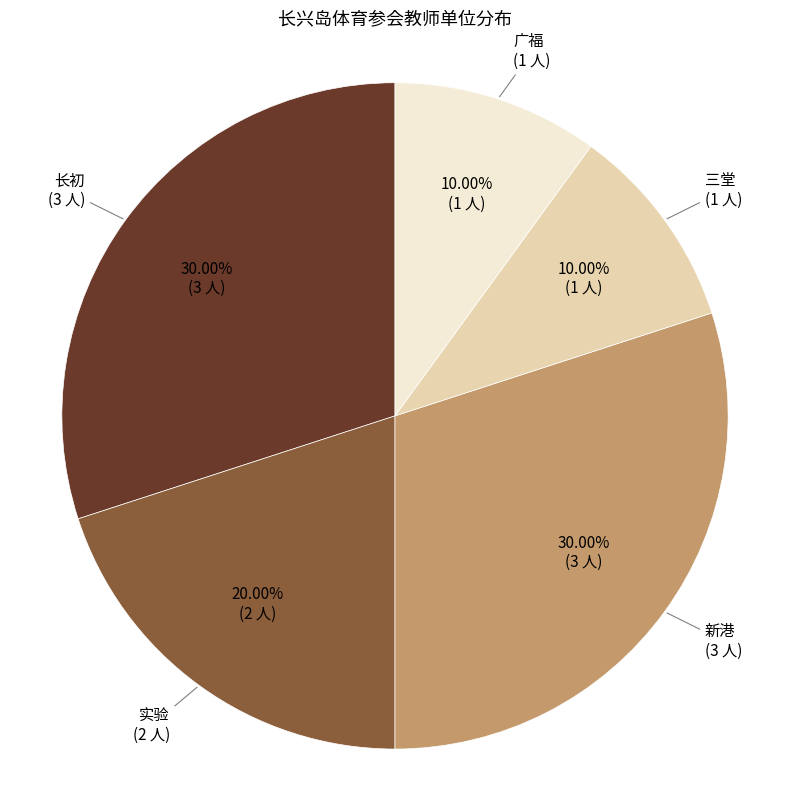

Is there a majority slice in this chart?

No